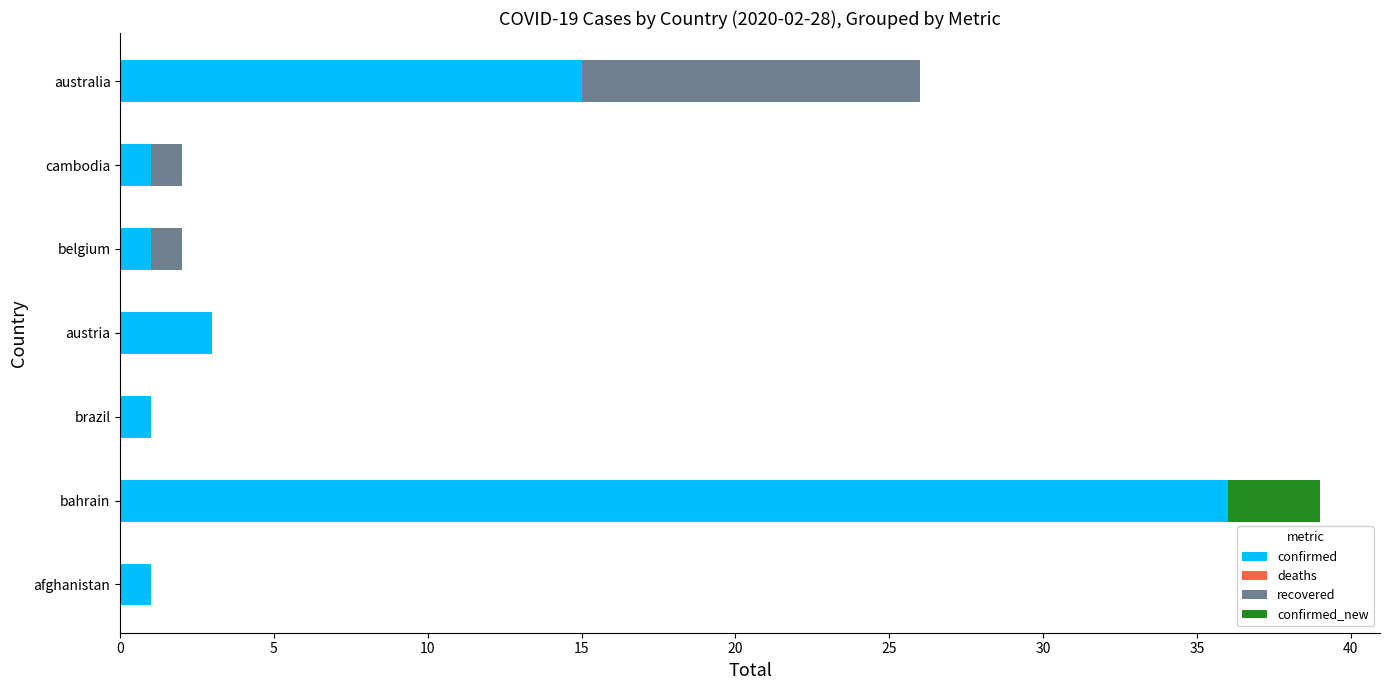

Is it true that confirmed equals 22 at bahrain?

False